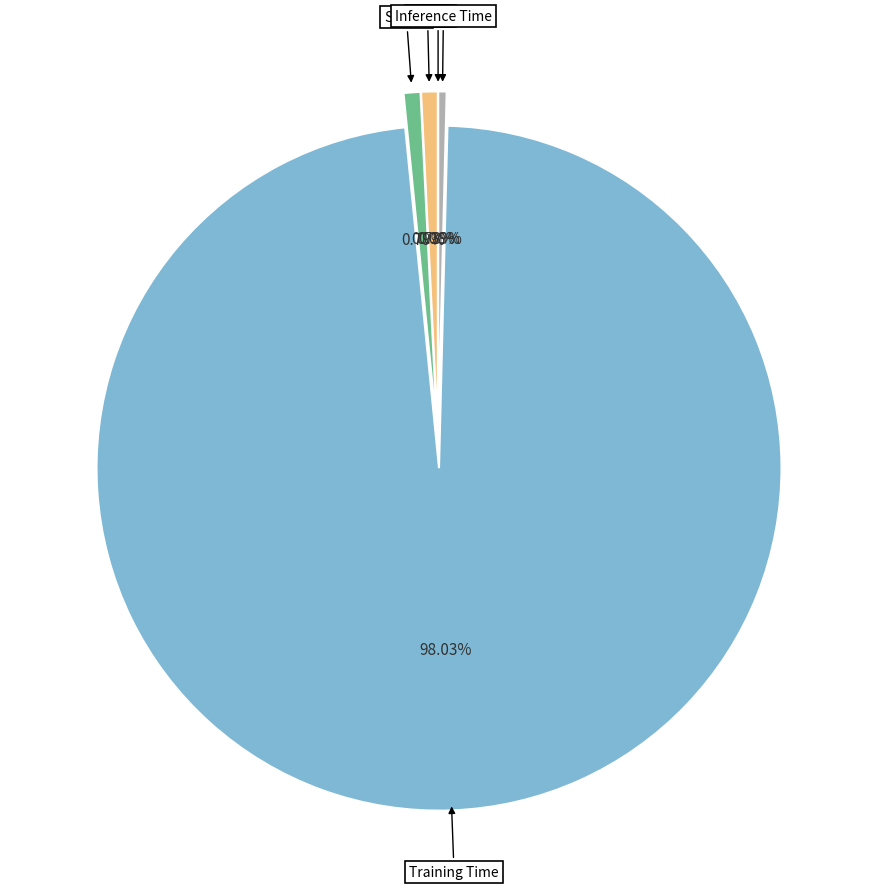

The SMAPE slice represents 1% of the pie. True or false?

True